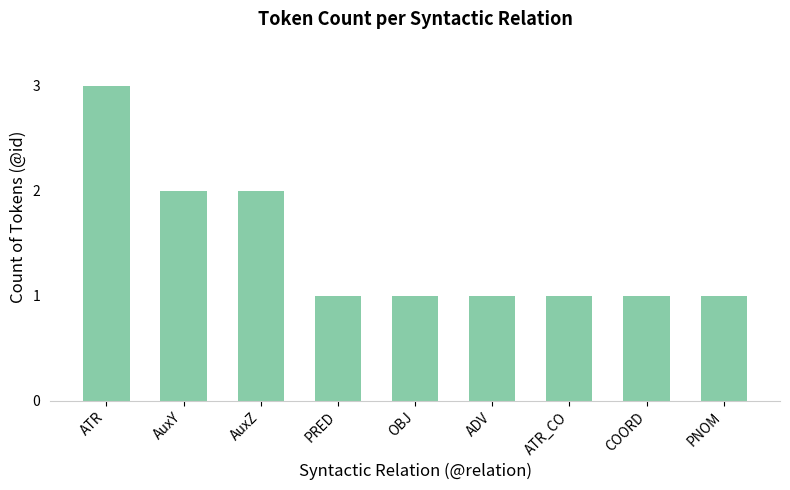

What value does the data have at PRED?

1